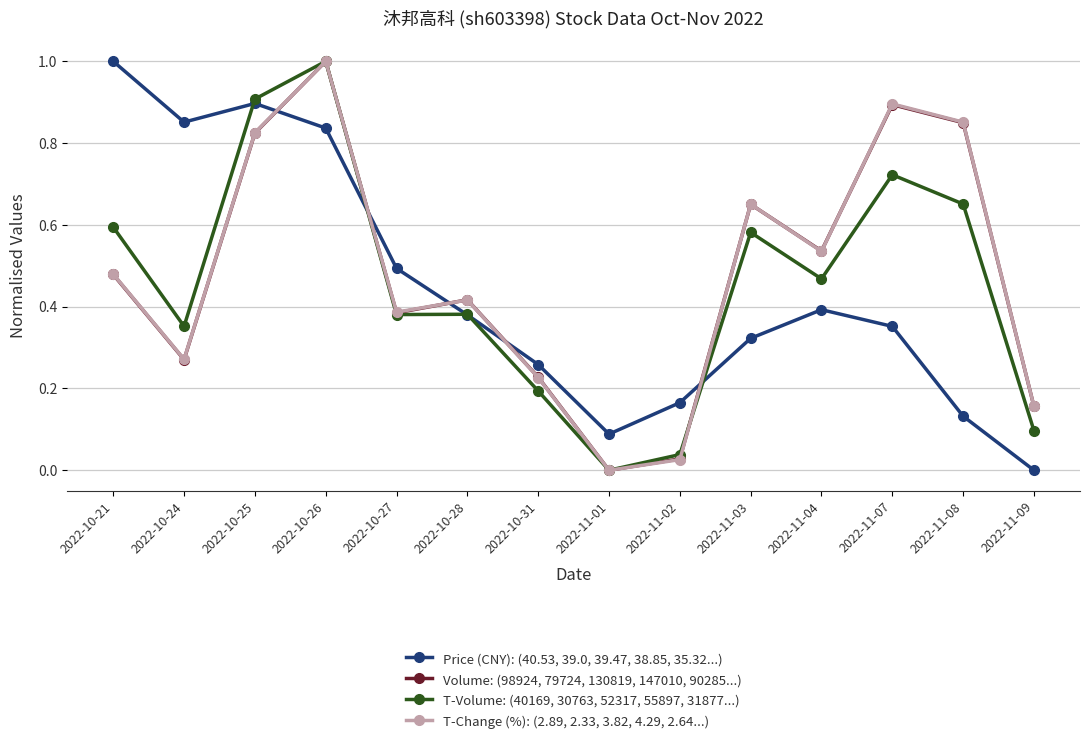

How many positive values does the T-Volume: (40169, 30763, 52317, 55897, 31877...) series have?

13